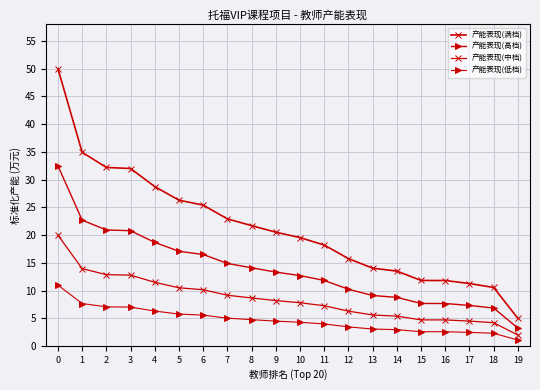

Reading left to right, transcribe all the data shown in this chart.

产能表现(满档): 0=50.0	1=34.9	2=32.2	3=32.0	4=28.8	5=26.3	6=25.4	7=22.9	8=21.7	9=20.5	10=19.6	11=18.2	12=15.8	13=14.0	14=13.5	15=11.8	16=11.8	17=11.3	18=10.6	19=5.0
产能表现(高档): 0=32.5	1=22.7	2=20.9	3=20.8	4=18.7	5=17.1	6=16.5	7=14.9	8=14.1	9=13.3	10=12.7	11=11.8	12=10.3	13=9.1	14=8.8	15=7.7	16=7.7	17=7.3	18=6.9	19=3.2
产能表现(中档): 0=20.0	1=14.0	2=12.9	3=12.8	4=11.5	5=10.5	6=10.2	7=9.2	8=8.7	9=8.2	10=7.8	11=7.3	12=6.3	13=5.6	14=5.4	15=4.7	16=4.7	17=4.5	18=4.2	19=2.0
产能表现(低档): 0=11.0	1=7.7	2=7.1	3=7.0	4=6.3	5=5.8	6=5.6	7=5.0	8=4.8	9=4.5	10=4.3	11=4.0	12=3.5	13=3.1	14=3.0	15=2.6	16=2.6	17=2.5	18=2.3	19=1.1